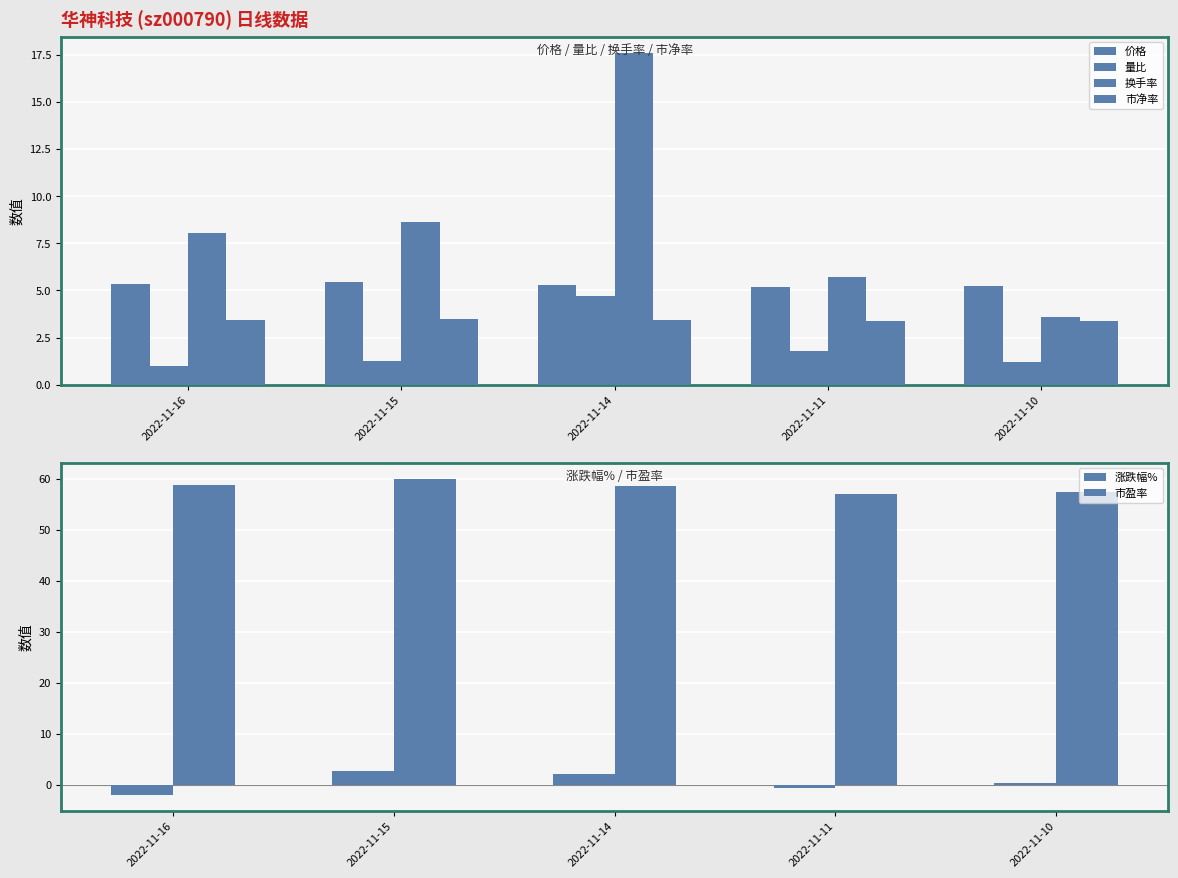

What is the average value of the 市盈率 series?

58.4